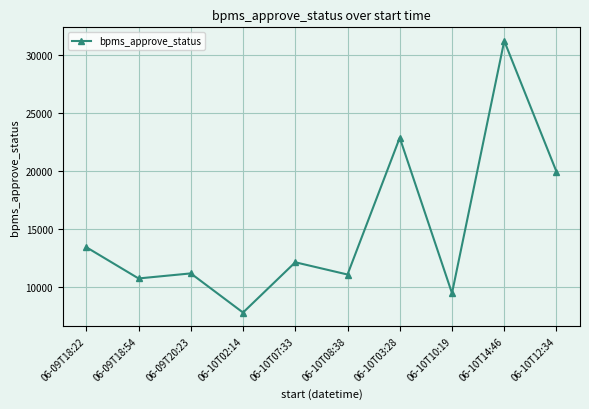

What is the difference between the second highest and second lowest values?

13432